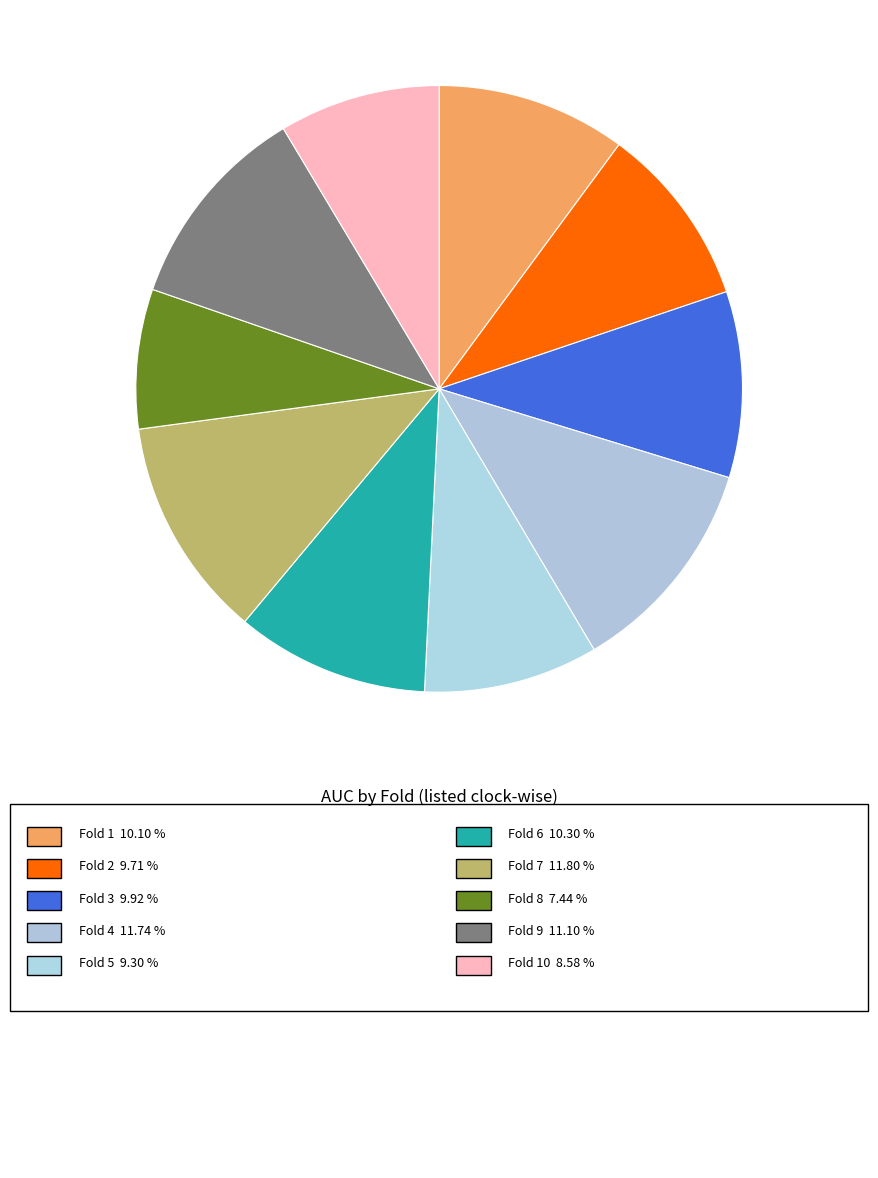

How many segments does this pie chart have?

10